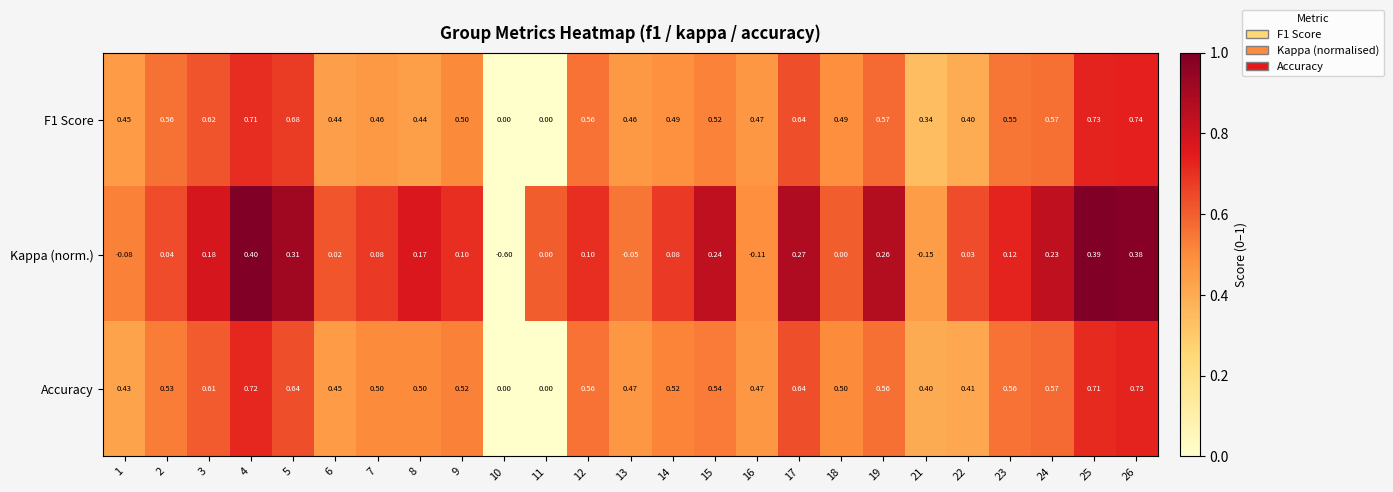

How many values in the F1 Score series exceed 0?

23